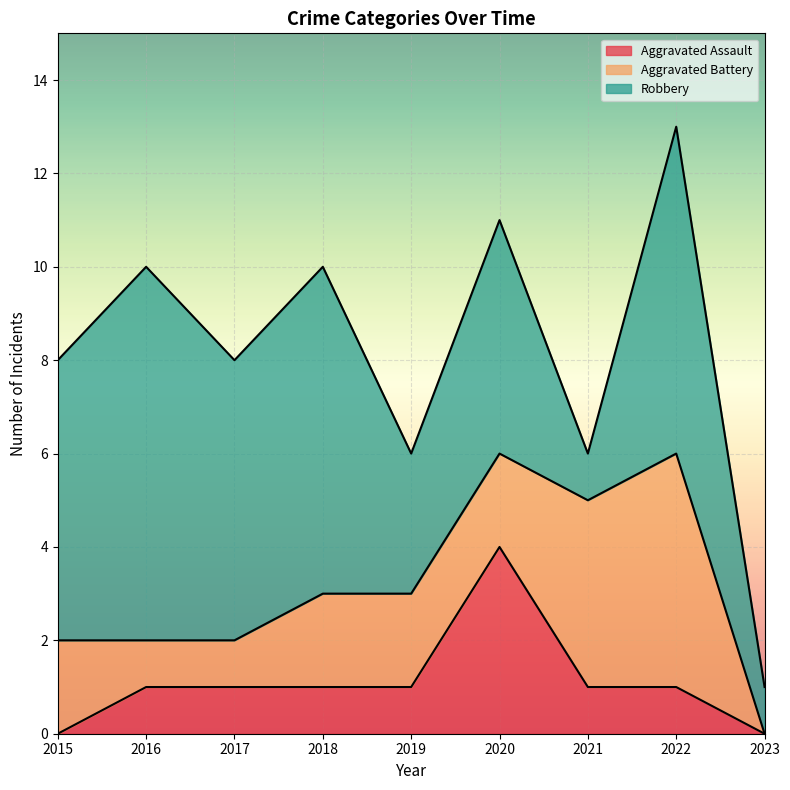

How many interior local peaks does the Aggravated Assault series have?

1